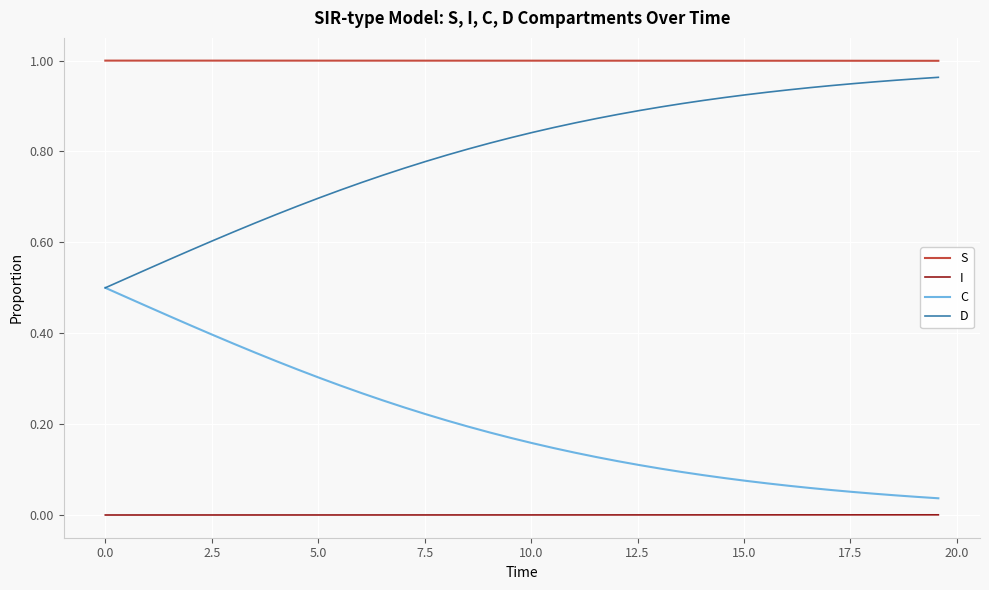

Rank the series by their average value, from lowest to highest.

I, C, D, S